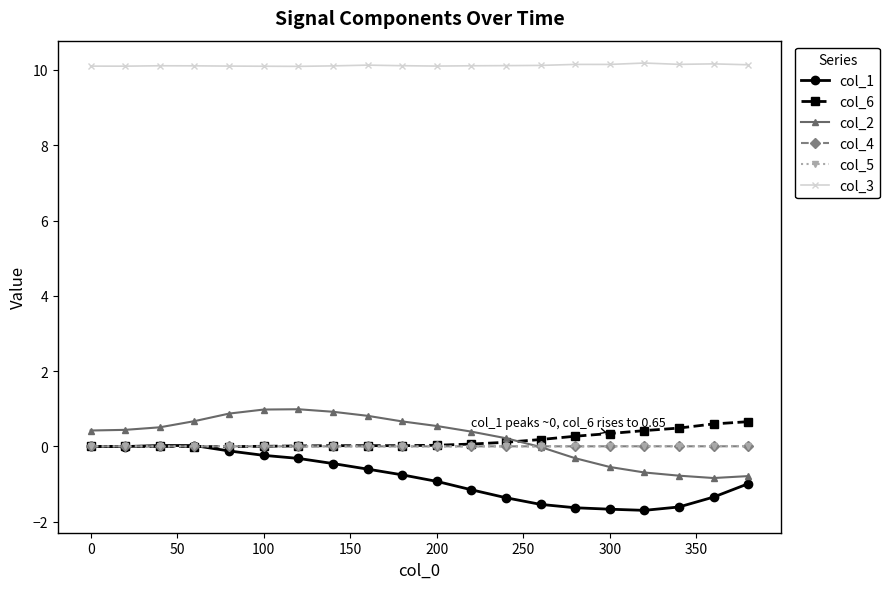

True or false: col_1 and col_3 intersect in this chart.

False